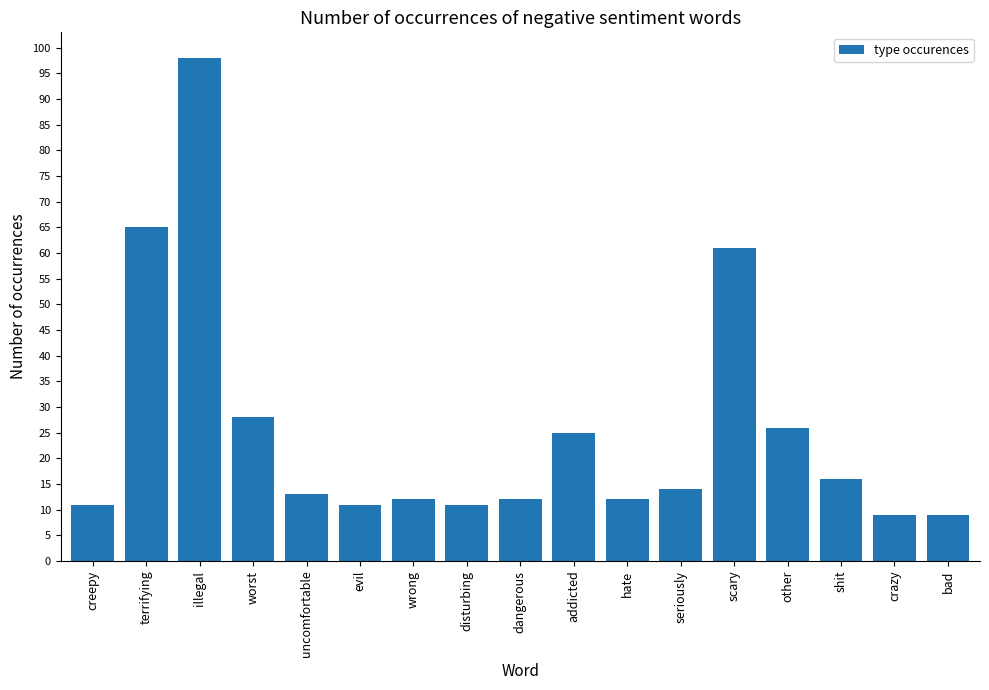

Reading left to right, extract all data points from this chart.

creepy=11	terrifying=65	illegal=98	worst=28	uncomfortable=13	evil=11	wrong=12	disturbing=11	dangerous=12	addicted=25	hate=12	seriously=14	scary=61	other=26	shit=16	crazy=9	bad=9